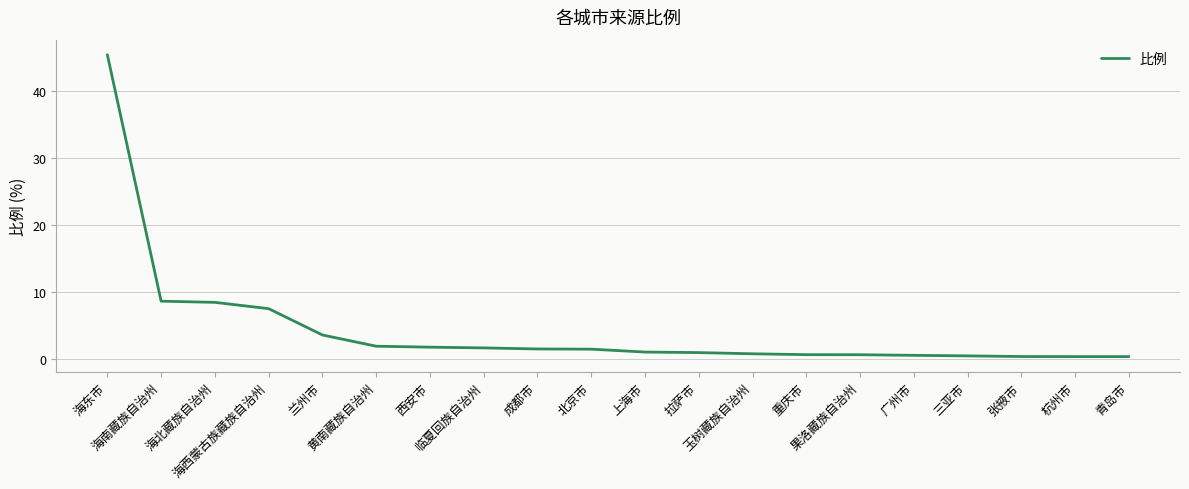

What is the change in value from 海东市 to 上海市?

-44.4